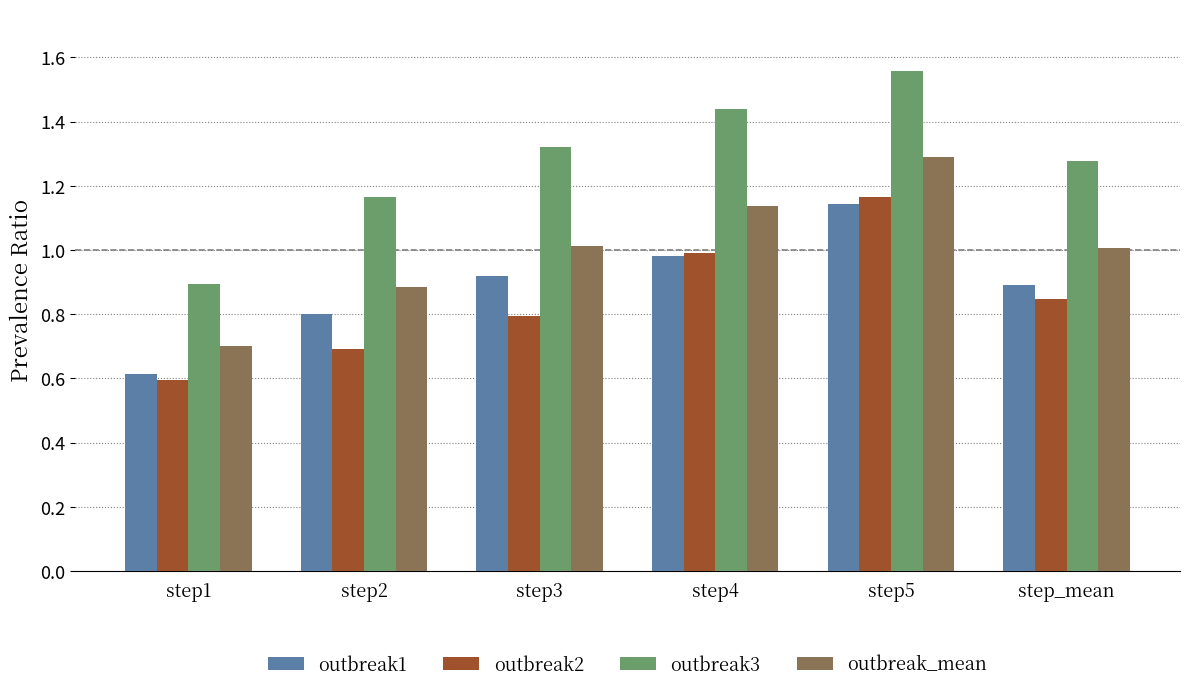

Rank the series at step3 from highest to lowest value.

outbreak3, outbreak_mean, outbreak1, outbreak2